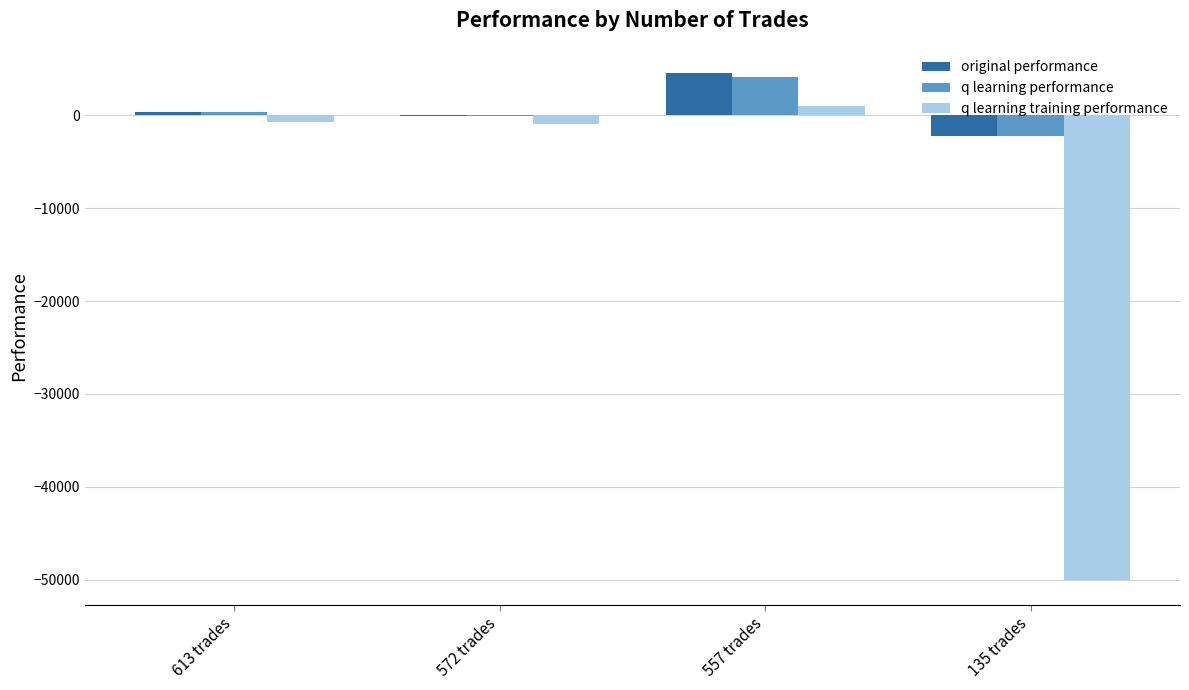

At which category is the sum across all series the highest?

557 trades